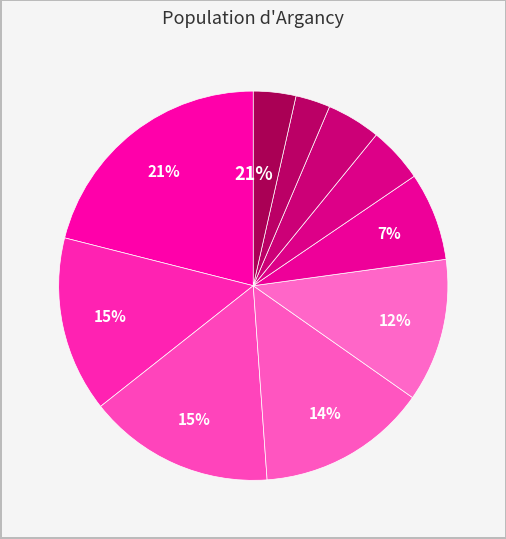

Is there any slice that represents more than half of the pie?

No